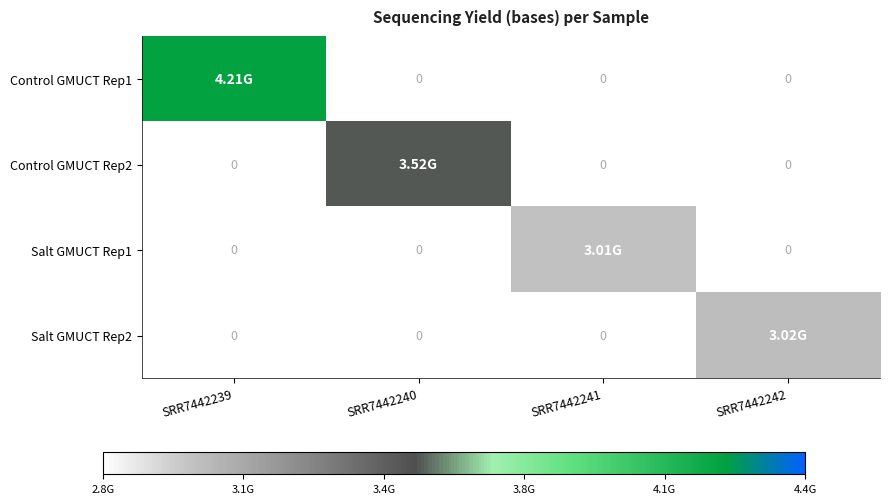

The Control GMUCT Rep2 series shows 1519632651 at SRR7442241. True or false?

False